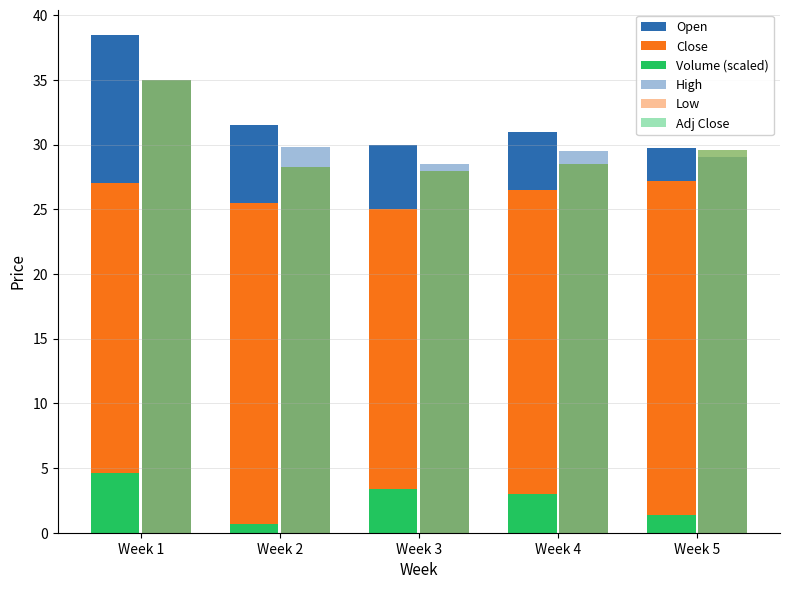

At which label does Adj Close first exceed 28?

Week 1